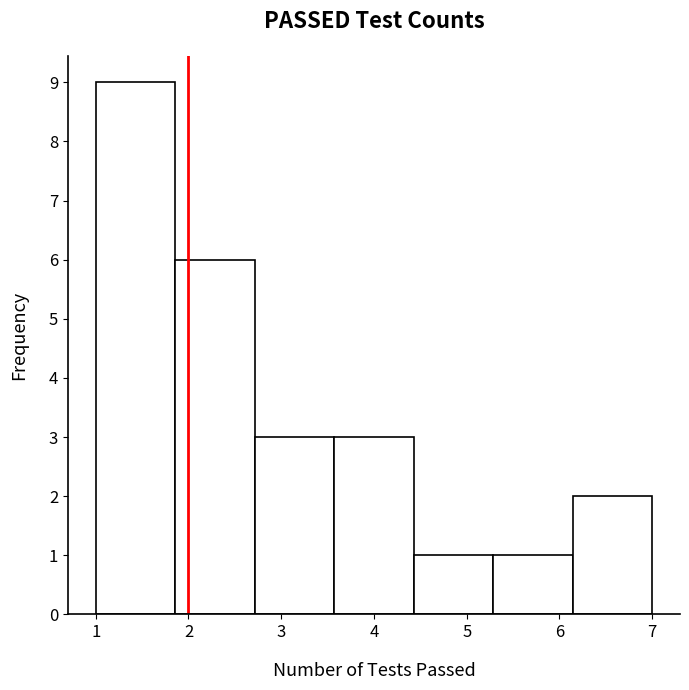

Over which range of the x-axis is the bar tallest?

1.0 to 1.9